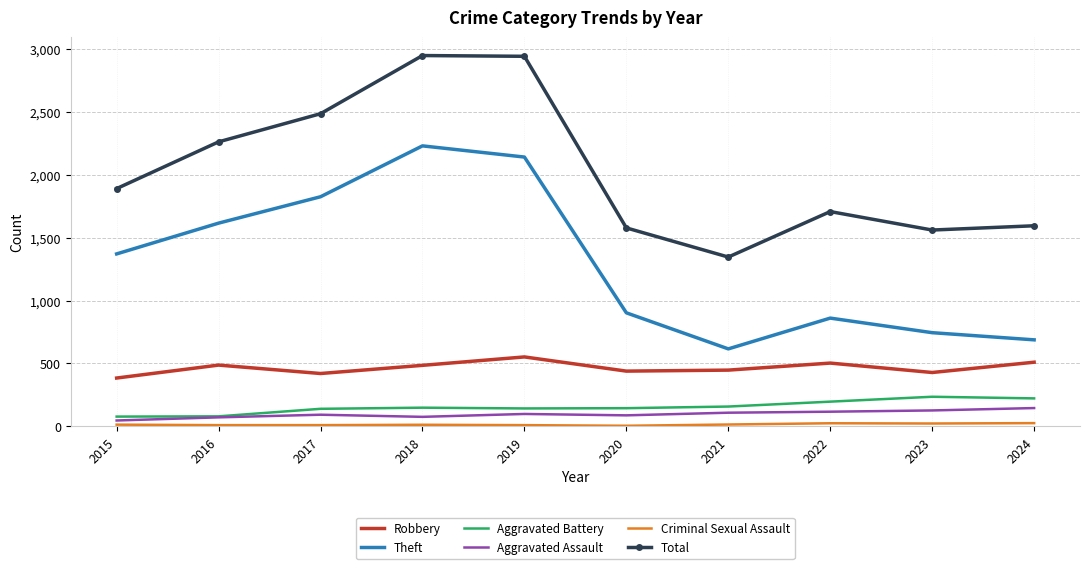

What is the greatest value displayed?

2950